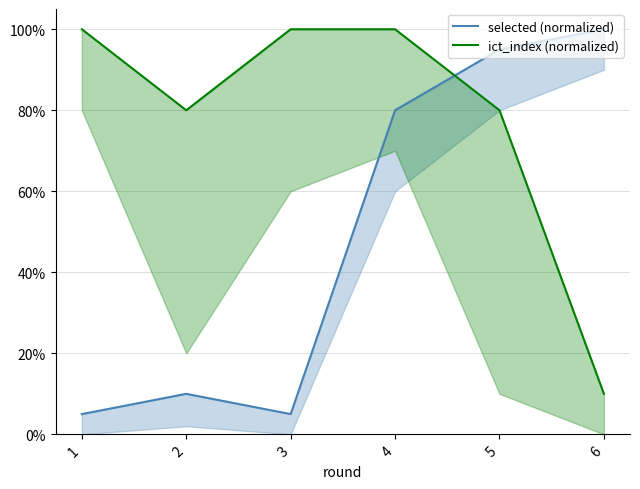

At which label does selected (normalized) first exceed 80?

5